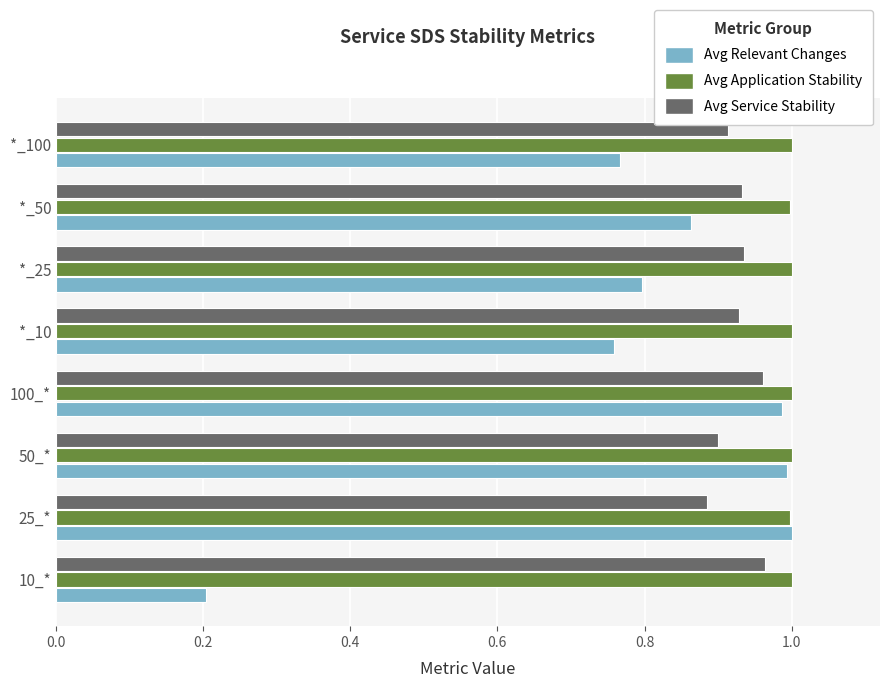

What is the total value across all series at 10_*?

2.2